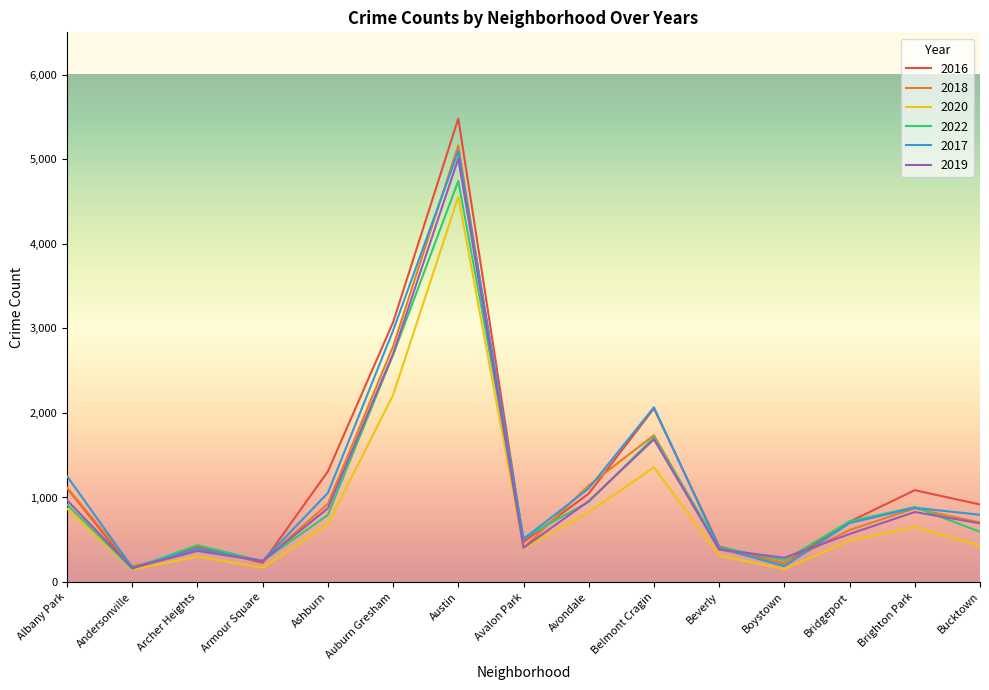

The value of 2016 at Ashburn is 1308. True or false?

True